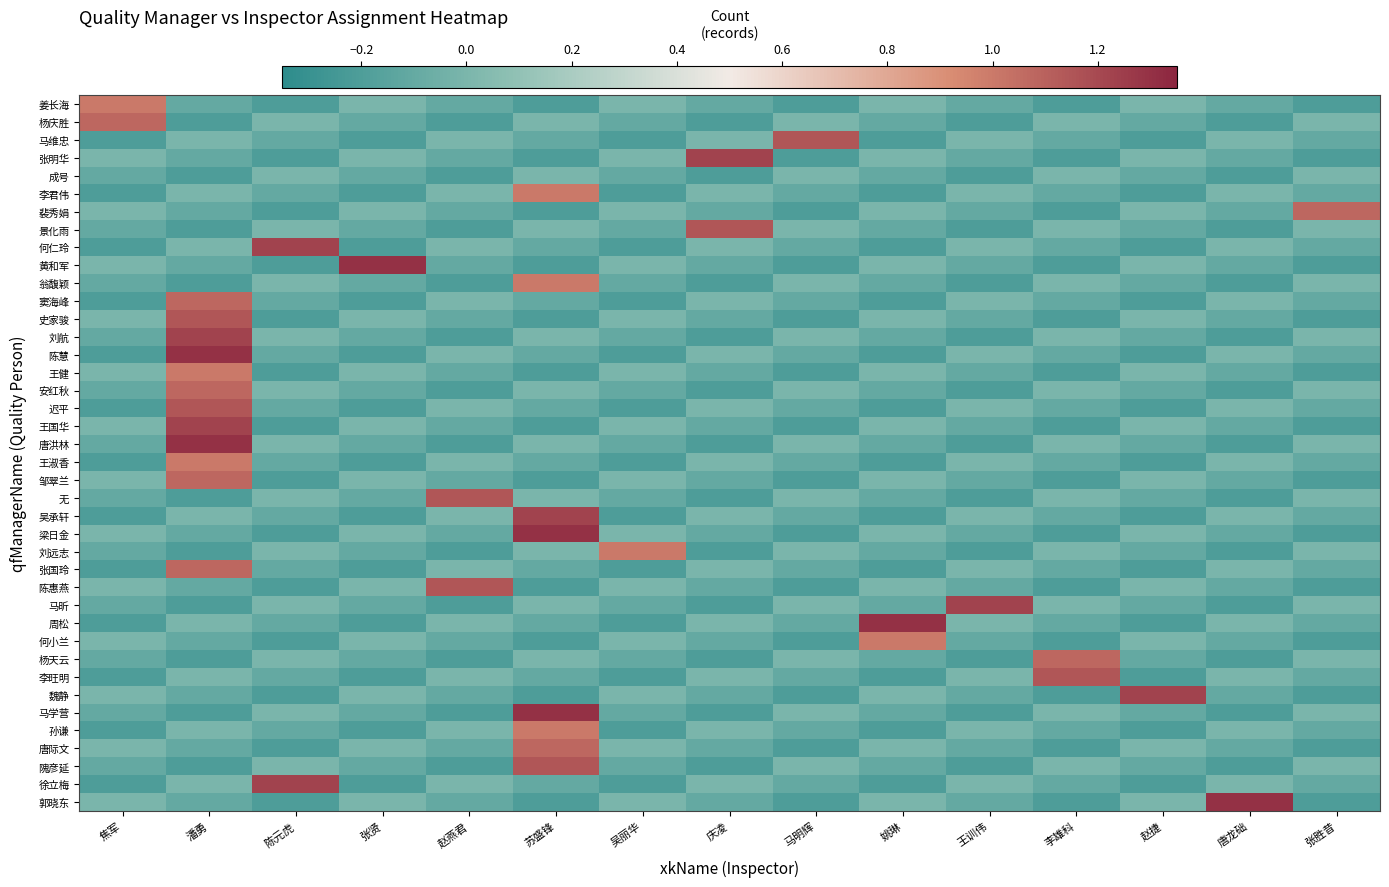

Reading left to right, what are all the values shown in this chart?

姜长海: 焦军=1.0	潘勇=-0.1	陈元虎=-0.2	张贤=-0.0	赵燕君=-0.1	苏盛锋=-0.2	吴丽华=-0.0	庆凌=-0.1	马明辉=-0.2	姚琳=-0.0	王训伟=-0.1	李雄科=-0.2	赵捷=-0.0	唐龙础=-0.1	张胜昔=-0.2
杨庆胜: 焦军=1.1	潘勇=-0.2	陈元虎=-0.0	张贤=-0.1	赵燕君=-0.2	苏盛锋=-0.0	吴丽华=-0.1	庆凌=-0.2	马明辉=-0.0	姚琳=-0.1	王训伟=-0.2	李雄科=-0.0	赵捷=-0.1	唐龙础=-0.2	张胜昔=-0.0
马维忠: 焦军=-0.2	潘勇=-0.0	陈元虎=-0.1	张贤=-0.2	赵燕君=-0.0	苏盛锋=-0.1	吴丽华=-0.2	庆凌=-0.0	马明辉=1.1	姚琳=-0.2	王训伟=-0.0	李雄科=-0.1	赵捷=-0.2	唐龙础=-0.0	张胜昔=-0.1
张明华: 焦军=-0.0	潘勇=-0.1	陈元虎=-0.2	张贤=-0.0	赵燕君=-0.1	苏盛锋=-0.2	吴丽华=-0.0	庆凌=1.2	马明辉=-0.2	姚琳=-0.0	王训伟=-0.1	李雄科=-0.2	赵捷=-0.0	唐龙础=-0.1	张胜昔=-0.2
成号: 焦军=-0.1	潘勇=-0.2	陈元虎=-0.0	张贤=-0.1	赵燕君=-0.2	苏盛锋=-0.0	吴丽华=-0.1	庆凌=-0.2	马明辉=-0.0	姚琳=-0.1	王训伟=-0.2	李雄科=-0.0	赵捷=-0.1	唐龙础=-0.2	张胜昔=-0.0
李君伟: 焦军=-0.2	潘勇=-0.0	陈元虎=-0.1	张贤=-0.2	赵燕君=-0.0	苏盛锋=1.0	吴丽华=-0.2	庆凌=-0.0	马明辉=-0.1	姚琳=-0.2	王训伟=-0.0	李雄科=-0.1	赵捷=-0.2	唐龙础=-0.0	张胜昔=-0.1
裴秀娟: 焦军=-0.0	潘勇=-0.1	陈元虎=-0.2	张贤=-0.0	赵燕君=-0.1	苏盛锋=-0.2	吴丽华=-0.0	庆凌=-0.1	马明辉=-0.2	姚琳=-0.0	王训伟=-0.1	李雄科=-0.2	赵捷=-0.0	唐龙础=-0.1	张胜昔=1.1
景化雨: 焦军=-0.1	潘勇=-0.2	陈元虎=-0.0	张贤=-0.1	赵燕君=-0.2	苏盛锋=-0.0	吴丽华=-0.1	庆凌=1.1	马明辉=-0.0	姚琳=-0.1	王训伟=-0.2	李雄科=-0.0	赵捷=-0.1	唐龙础=-0.2	张胜昔=-0.0
何仁玲: 焦军=-0.2	潘勇=-0.0	陈元虎=1.2	张贤=-0.2	赵燕君=-0.0	苏盛锋=-0.1	吴丽华=-0.2	庆凌=-0.0	马明辉=-0.1	姚琳=-0.2	王训伟=-0.0	李雄科=-0.1	赵捷=-0.2	唐龙础=-0.0	张胜昔=-0.1
黄和军: 焦军=-0.0	潘勇=-0.1	陈元虎=-0.2	张贤=1.3	赵燕君=-0.1	苏盛锋=-0.2	吴丽华=-0.0	庆凌=-0.1	马明辉=-0.2	姚琳=-0.0	王训伟=-0.1	李雄科=-0.2	赵捷=-0.0	唐龙础=-0.1	张胜昔=-0.2
翁馥颖: 焦军=-0.1	潘勇=-0.2	陈元虎=-0.0	张贤=-0.1	赵燕君=-0.2	苏盛锋=1.0	吴丽华=-0.1	庆凌=-0.2	马明辉=-0.0	姚琳=-0.1	王训伟=-0.2	李雄科=-0.0	赵捷=-0.1	唐龙础=-0.2	张胜昔=-0.0
窦海峰: 焦军=-0.2	潘勇=1.1	陈元虎=-0.1	张贤=-0.2	赵燕君=-0.0	苏盛锋=-0.1	吴丽华=-0.2	庆凌=-0.0	马明辉=-0.1	姚琳=-0.2	王训伟=-0.0	李雄科=-0.1	赵捷=-0.2	唐龙础=-0.0	张胜昔=-0.1
史家骏: 焦军=-0.0	潘勇=1.1	陈元虎=-0.2	张贤=-0.0	赵燕君=-0.1	苏盛锋=-0.2	吴丽华=-0.0	庆凌=-0.1	马明辉=-0.2	姚琳=-0.0	王训伟=-0.1	李雄科=-0.2	赵捷=-0.0	唐龙础=-0.1	张胜昔=-0.2
刘航: 焦军=-0.1	潘勇=1.2	陈元虎=-0.0	张贤=-0.1	赵燕君=-0.2	苏盛锋=-0.0	吴丽华=-0.1	庆凌=-0.2	马明辉=-0.0	姚琳=-0.1	王训伟=-0.2	李雄科=-0.0	赵捷=-0.1	唐龙础=-0.2	张胜昔=-0.0
陈慧: 焦军=-0.2	潘勇=1.3	陈元虎=-0.1	张贤=-0.2	赵燕君=-0.0	苏盛锋=-0.1	吴丽华=-0.2	庆凌=-0.0	马明辉=-0.1	姚琳=-0.2	王训伟=-0.0	李雄科=-0.1	赵捷=-0.2	唐龙础=-0.0	张胜昔=-0.1
王健: 焦军=-0.0	潘勇=1.0	陈元虎=-0.2	张贤=-0.0	赵燕君=-0.1	苏盛锋=-0.2	吴丽华=-0.0	庆凌=-0.1	马明辉=-0.2	姚琳=-0.0	王训伟=-0.1	李雄科=-0.2	赵捷=-0.0	唐龙础=-0.1	张胜昔=-0.2
安红秋: 焦军=-0.1	潘勇=1.1	陈元虎=-0.0	张贤=-0.1	赵燕君=-0.2	苏盛锋=-0.0	吴丽华=-0.1	庆凌=-0.2	马明辉=-0.0	姚琳=-0.1	王训伟=-0.2	李雄科=-0.0	赵捷=-0.1	唐龙础=-0.2	张胜昔=-0.0
迟平: 焦军=-0.2	潘勇=1.1	陈元虎=-0.1	张贤=-0.2	赵燕君=-0.0	苏盛锋=-0.1	吴丽华=-0.2	庆凌=-0.0	马明辉=-0.1	姚琳=-0.2	王训伟=-0.0	李雄科=-0.1	赵捷=-0.2	唐龙础=-0.0	张胜昔=-0.1
王国华: 焦军=-0.0	潘勇=1.2	陈元虎=-0.2	张贤=-0.0	赵燕君=-0.1	苏盛锋=-0.2	吴丽华=-0.0	庆凌=-0.1	马明辉=-0.2	姚琳=-0.0	王训伟=-0.1	李雄科=-0.2	赵捷=-0.0	唐龙础=-0.1	张胜昔=-0.2
唐洪林: 焦军=-0.1	潘勇=1.3	陈元虎=-0.0	张贤=-0.1	赵燕君=-0.2	苏盛锋=-0.0	吴丽华=-0.1	庆凌=-0.2	马明辉=-0.0	姚琳=-0.1	王训伟=-0.2	李雄科=-0.0	赵捷=-0.1	唐龙础=-0.2	张胜昔=-0.0
王淑香: 焦军=-0.2	潘勇=1.0	陈元虎=-0.1	张贤=-0.2	赵燕君=-0.0	苏盛锋=-0.1	吴丽华=-0.2	庆凌=-0.0	马明辉=-0.1	姚琳=-0.2	王训伟=-0.0	李雄科=-0.1	赵捷=-0.2	唐龙础=-0.0	张胜昔=-0.1
邹翠兰: 焦军=-0.0	潘勇=1.1	陈元虎=-0.2	张贤=-0.0	赵燕君=-0.1	苏盛锋=-0.2	吴丽华=-0.0	庆凌=-0.1	马明辉=-0.2	姚琳=-0.0	王训伟=-0.1	李雄科=-0.2	赵捷=-0.0	唐龙础=-0.1	张胜昔=-0.2
无: 焦军=-0.1	潘勇=-0.2	陈元虎=-0.0	张贤=-0.1	赵燕君=1.1	苏盛锋=-0.0	吴丽华=-0.1	庆凌=-0.2	马明辉=-0.0	姚琳=-0.1	王训伟=-0.2	李雄科=-0.0	赵捷=-0.1	唐龙础=-0.2	张胜昔=-0.0
吴承轩: 焦军=-0.2	潘勇=-0.0	陈元虎=-0.1	张贤=-0.2	赵燕君=-0.0	苏盛锋=1.2	吴丽华=-0.2	庆凌=-0.0	马明辉=-0.1	姚琳=-0.2	王训伟=-0.0	李雄科=-0.1	赵捷=-0.2	唐龙础=-0.0	张胜昔=-0.1
梁日金: 焦军=-0.0	潘勇=-0.1	陈元虎=-0.2	张贤=-0.0	赵燕君=-0.1	苏盛锋=1.3	吴丽华=-0.0	庆凌=-0.1	马明辉=-0.2	姚琳=-0.0	王训伟=-0.1	李雄科=-0.2	赵捷=-0.0	唐龙础=-0.1	张胜昔=-0.2
刘远志: 焦军=-0.1	潘勇=-0.2	陈元虎=-0.0	张贤=-0.1	赵燕君=-0.2	苏盛锋=-0.0	吴丽华=1.0	庆凌=-0.2	马明辉=-0.0	姚琳=-0.1	王训伟=-0.2	李雄科=-0.0	赵捷=-0.1	唐龙础=-0.2	张胜昔=-0.0
张国玲: 焦军=-0.2	潘勇=1.1	陈元虎=-0.1	张贤=-0.2	赵燕君=-0.0	苏盛锋=-0.1	吴丽华=-0.2	庆凌=-0.0	马明辉=-0.1	姚琳=-0.2	王训伟=-0.0	李雄科=-0.1	赵捷=-0.2	唐龙础=-0.0	张胜昔=-0.1
陈惠燕: 焦军=-0.0	潘勇=-0.1	陈元虎=-0.2	张贤=-0.0	赵燕君=1.1	苏盛锋=-0.2	吴丽华=-0.0	庆凌=-0.1	马明辉=-0.2	姚琳=-0.0	王训伟=-0.1	李雄科=-0.2	赵捷=-0.0	唐龙础=-0.1	张胜昔=-0.2
马昕: 焦军=-0.1	潘勇=-0.2	陈元虎=-0.0	张贤=-0.1	赵燕君=-0.2	苏盛锋=-0.0	吴丽华=-0.1	庆凌=-0.2	马明辉=-0.0	姚琳=-0.1	王训伟=1.2	李雄科=-0.0	赵捷=-0.1	唐龙础=-0.2	张胜昔=-0.0
周松: 焦军=-0.2	潘勇=-0.0	陈元虎=-0.1	张贤=-0.2	赵燕君=-0.0	苏盛锋=-0.1	吴丽华=-0.2	庆凌=-0.0	马明辉=-0.1	姚琳=1.3	王训伟=-0.0	李雄科=-0.1	赵捷=-0.2	唐龙础=-0.0	张胜昔=-0.1
何小兰: 焦军=-0.0	潘勇=-0.1	陈元虎=-0.2	张贤=-0.0	赵燕君=-0.1	苏盛锋=-0.2	吴丽华=-0.0	庆凌=-0.1	马明辉=-0.2	姚琳=1.0	王训伟=-0.1	李雄科=-0.2	赵捷=-0.0	唐龙础=-0.1	张胜昔=-0.2
杨天云: 焦军=-0.1	潘勇=-0.2	陈元虎=-0.0	张贤=-0.1	赵燕君=-0.2	苏盛锋=-0.0	吴丽华=-0.1	庆凌=-0.2	马明辉=-0.0	姚琳=-0.1	王训伟=-0.2	李雄科=1.1	赵捷=-0.1	唐龙础=-0.2	张胜昔=-0.0
李旺明: 焦军=-0.2	潘勇=-0.0	陈元虎=-0.1	张贤=-0.2	赵燕君=-0.0	苏盛锋=-0.1	吴丽华=-0.2	庆凌=-0.0	马明辉=-0.1	姚琳=-0.2	王训伟=-0.0	李雄科=1.1	赵捷=-0.2	唐龙础=-0.0	张胜昔=-0.1
魏静: 焦军=-0.0	潘勇=-0.1	陈元虎=-0.2	张贤=-0.0	赵燕君=-0.1	苏盛锋=-0.2	吴丽华=-0.0	庆凌=-0.1	马明辉=-0.2	姚琳=-0.0	王训伟=-0.1	李雄科=-0.2	赵捷=1.2	唐龙础=-0.1	张胜昔=-0.2
马学营: 焦军=-0.1	潘勇=-0.2	陈元虎=-0.0	张贤=-0.1	赵燕君=-0.2	苏盛锋=1.3	吴丽华=-0.1	庆凌=-0.2	马明辉=-0.0	姚琳=-0.1	王训伟=-0.2	李雄科=-0.0	赵捷=-0.1	唐龙础=-0.2	张胜昔=-0.0
孙谦: 焦军=-0.2	潘勇=-0.0	陈元虎=-0.1	张贤=-0.2	赵燕君=-0.0	苏盛锋=1.0	吴丽华=-0.2	庆凌=-0.0	马明辉=-0.1	姚琳=-0.2	王训伟=-0.0	李雄科=-0.1	赵捷=-0.2	唐龙础=-0.0	张胜昔=-0.1
唐际文: 焦军=-0.0	潘勇=-0.1	陈元虎=-0.2	张贤=-0.0	赵燕君=-0.1	苏盛锋=1.1	吴丽华=-0.0	庆凌=-0.1	马明辉=-0.2	姚琳=-0.0	王训伟=-0.1	李雄科=-0.2	赵捷=-0.0	唐龙础=-0.1	张胜昔=-0.2
隗彦延: 焦军=-0.1	潘勇=-0.2	陈元虎=-0.0	张贤=-0.1	赵燕君=-0.2	苏盛锋=1.1	吴丽华=-0.1	庆凌=-0.2	马明辉=-0.0	姚琳=-0.1	王训伟=-0.2	李雄科=-0.0	赵捷=-0.1	唐龙础=-0.2	张胜昔=-0.0
徐立梅: 焦军=-0.2	潘勇=-0.0	陈元虎=1.2	张贤=-0.2	赵燕君=-0.0	苏盛锋=-0.1	吴丽华=-0.2	庆凌=-0.0	马明辉=-0.1	姚琳=-0.2	王训伟=-0.0	李雄科=-0.1	赵捷=-0.2	唐龙础=-0.0	张胜昔=-0.1
郭晓东: 焦军=-0.0	潘勇=-0.1	陈元虎=-0.2	张贤=-0.0	赵燕君=-0.1	苏盛锋=-0.2	吴丽华=-0.0	庆凌=-0.1	马明辉=-0.2	姚琳=-0.0	王训伟=-0.1	李雄科=-0.2	赵捷=-0.0	唐龙础=1.3	张胜昔=-0.2